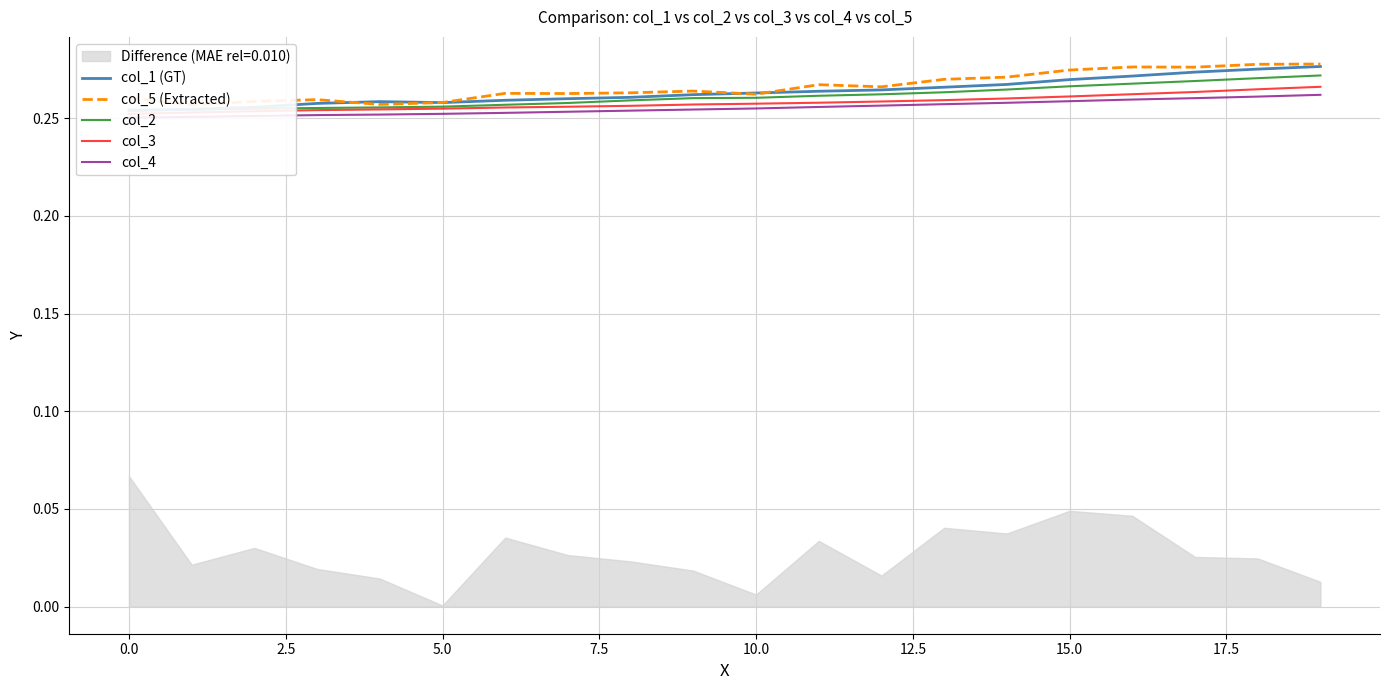

The value of col_5 (Extracted) at 5.0 is 0.3. True or false?

True